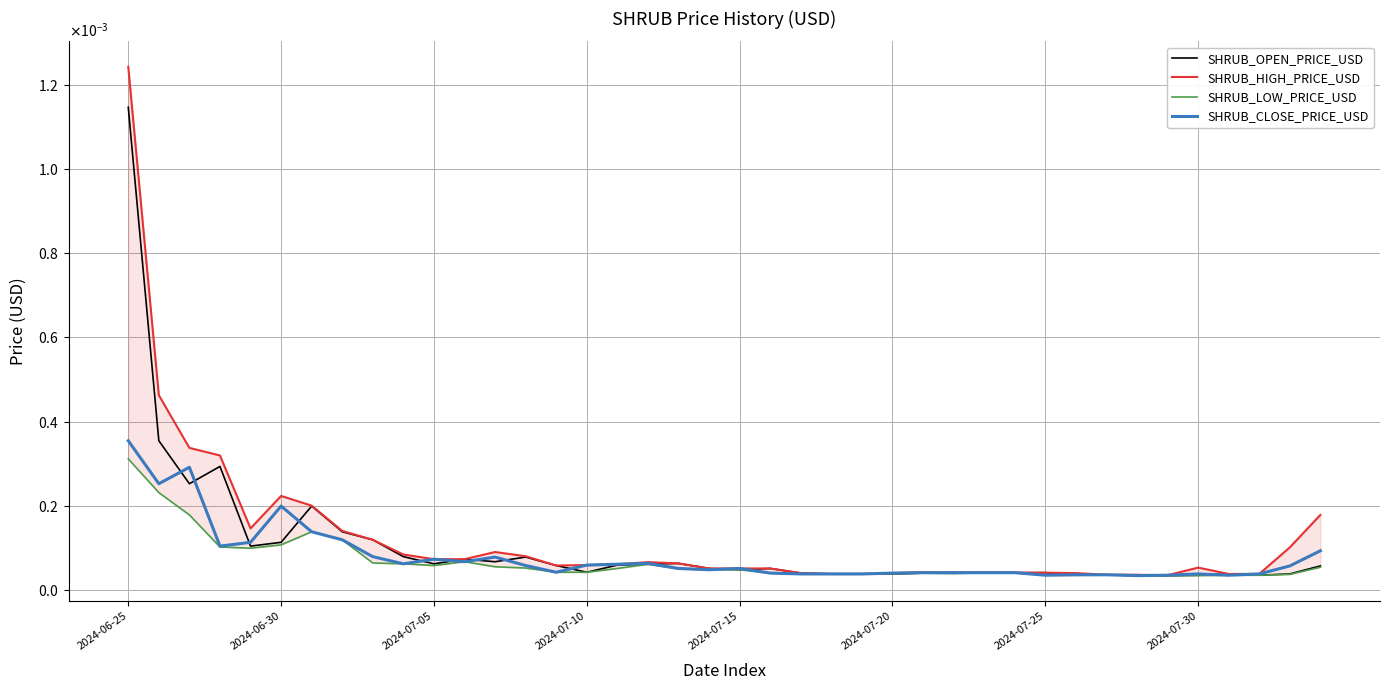

Does the chart have visible grid lines?

Yes